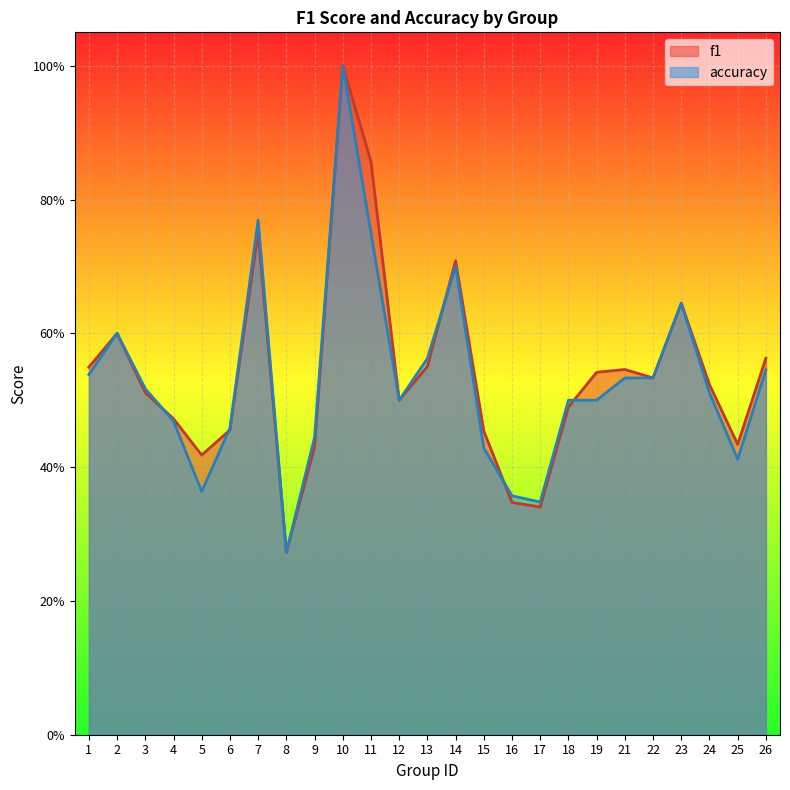

Where is the first local maximum for f1?

2